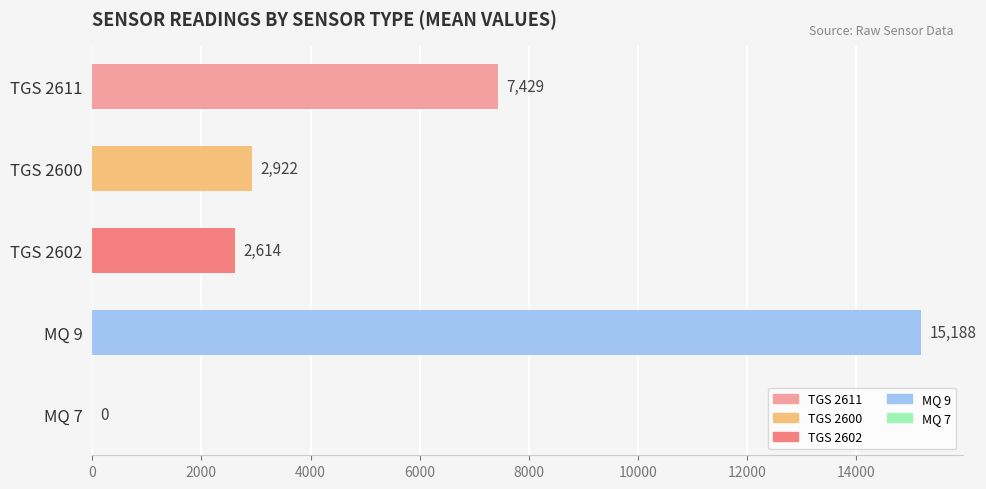

Is it true that the value at TGS 2602 is 2614.2?

True